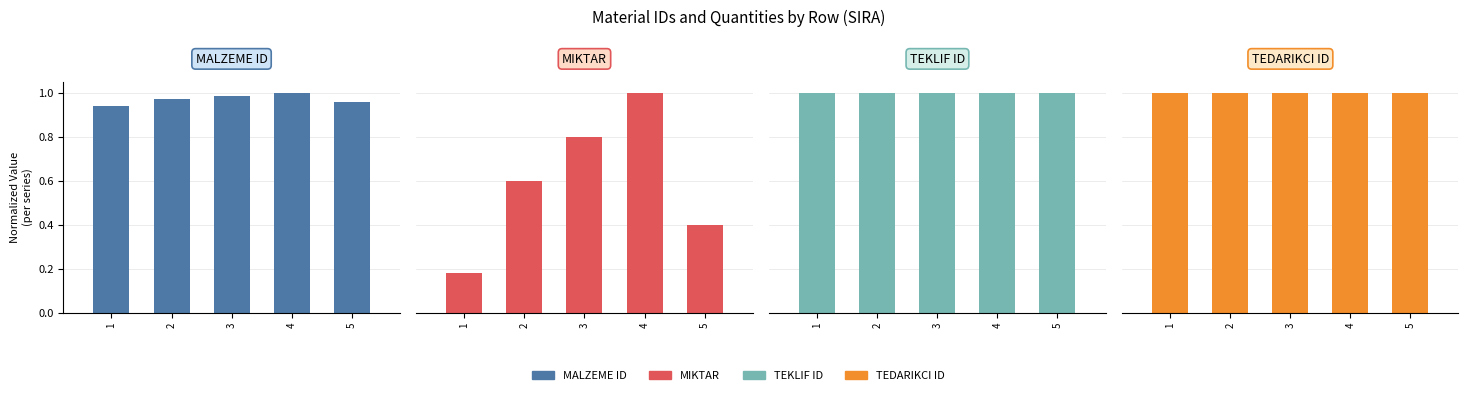

What is the difference between the MALZEME ID values at 1 and 4?

0.1